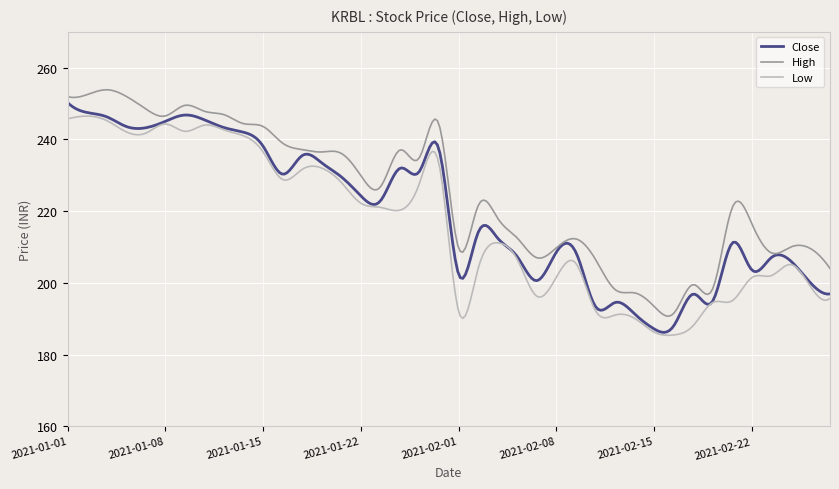

What are all the series names shown in the legend?

Close, High, Low